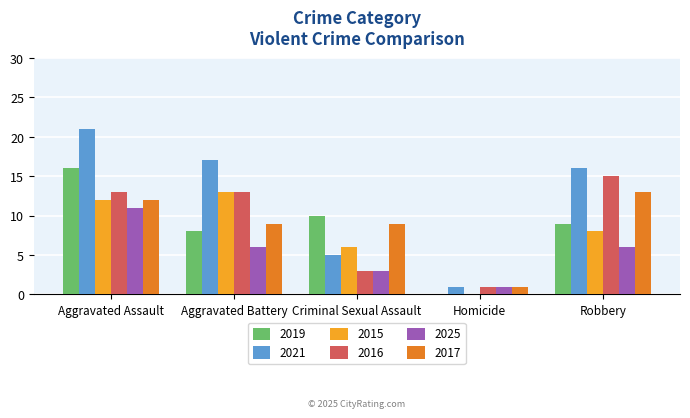

Which series changed the most between Aggravated Battery and Criminal Sexual Assault?

2021